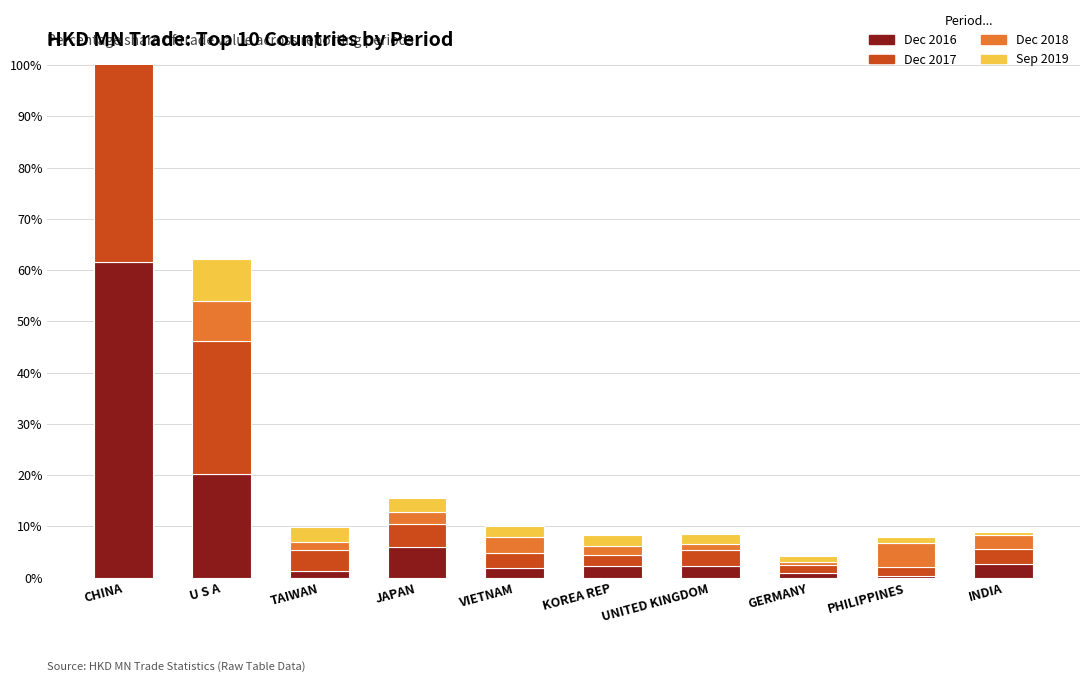

How many data points in Dec 2016 are less than 2?

4